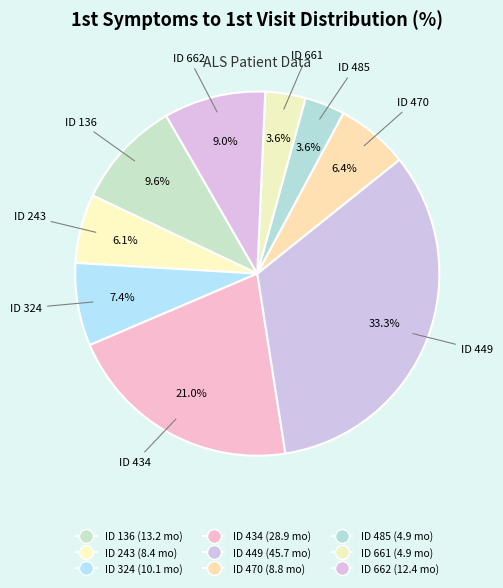

What is the largest slice in the pie chart?

449